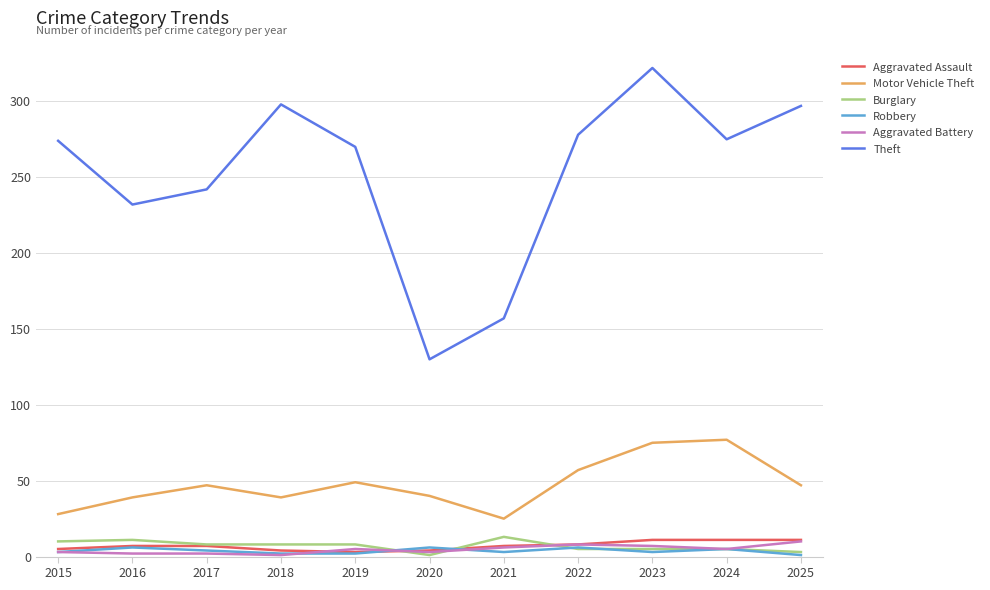

At which category is the sum across all series the highest?

2023